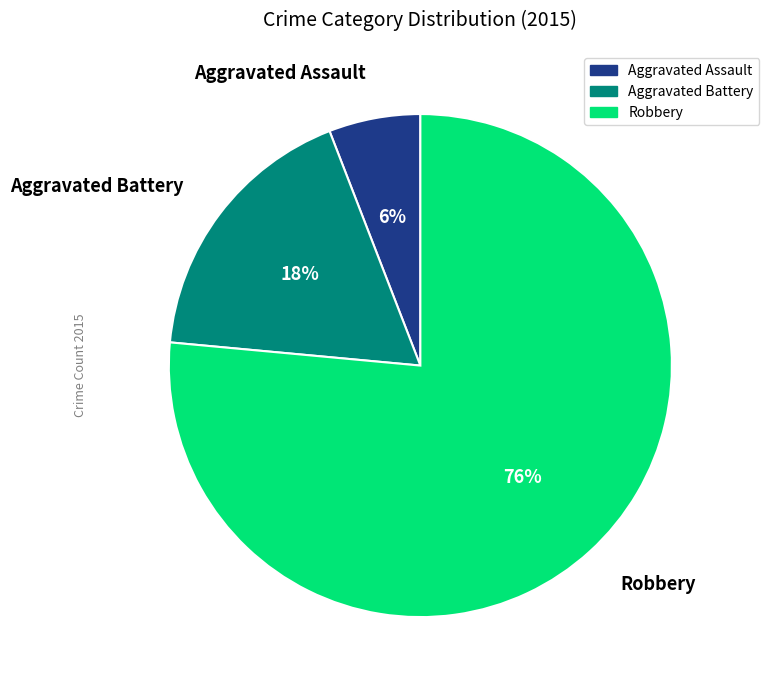

Count the number of slices in the pie.

3